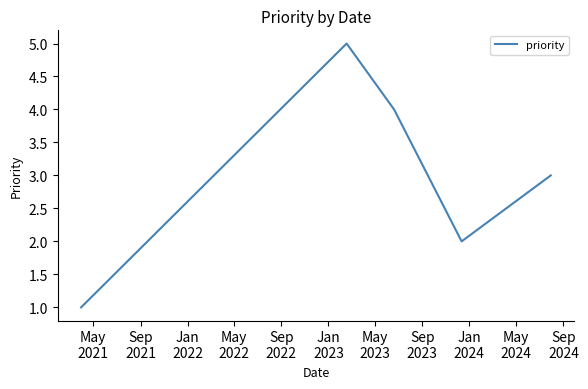

How many interior local valleys (lower than both neighbors) does the data have?

1